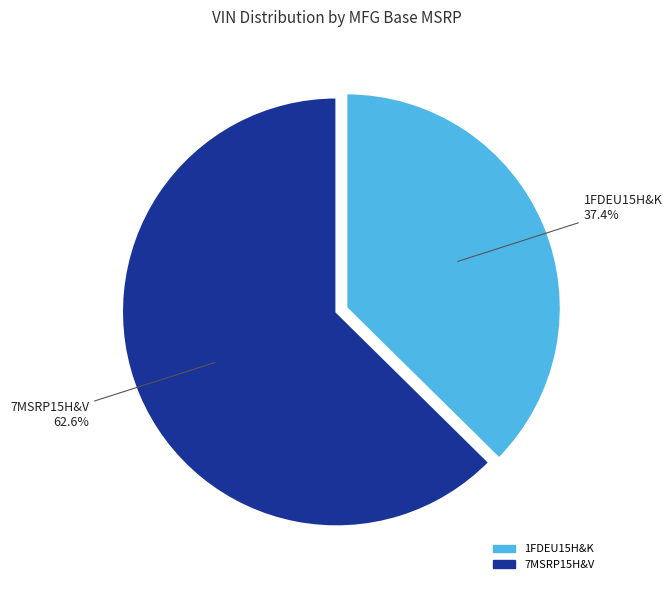

To the nearest percent, what is the combined percentage of 7MSRP15H&V and 1FDEU15H&K?

100%